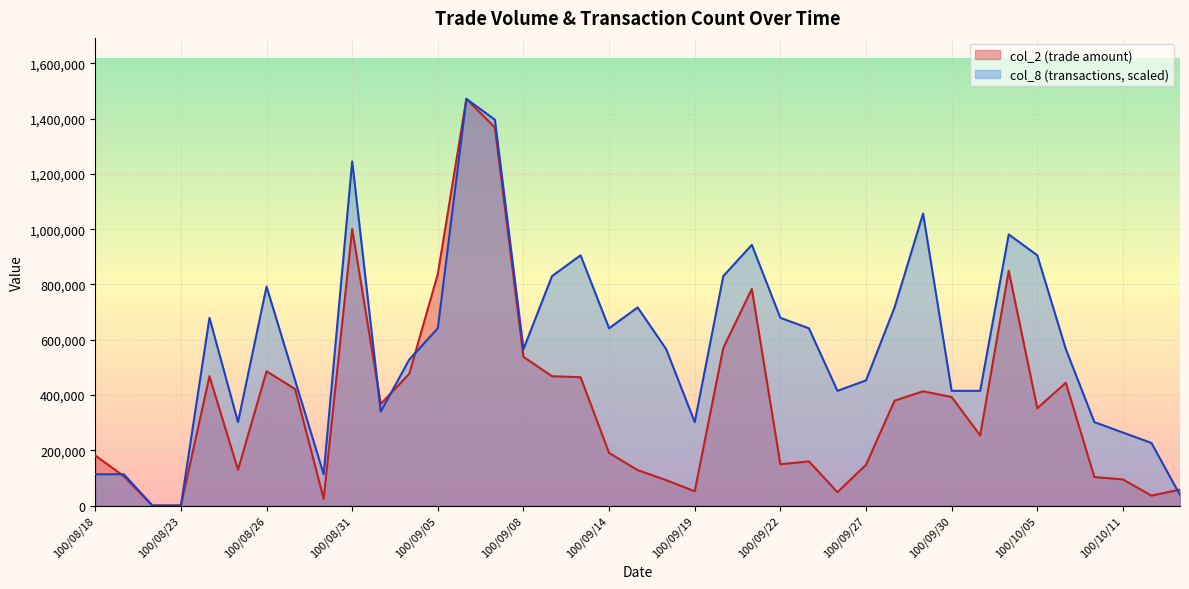

Which category has the lowest value in the col_2 series?

100/08/22